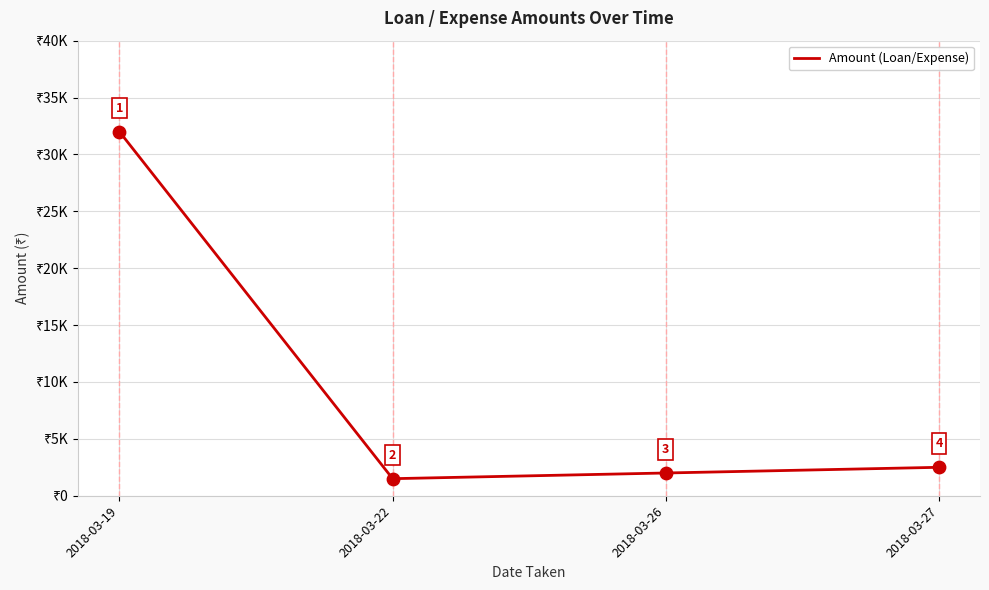

Approximately how many times larger is the value at 2018-03-27 compared to 2018-03-26?

1.2